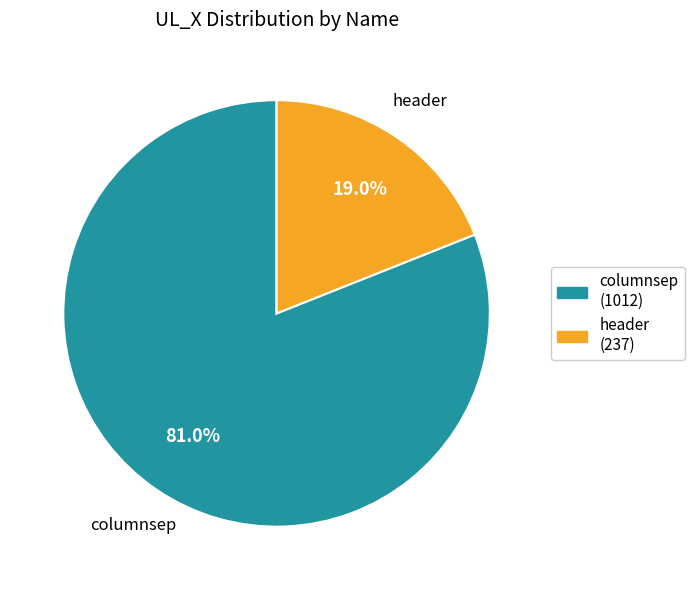

Approximately how many times larger is the value at header compared to columnsep?

0.2